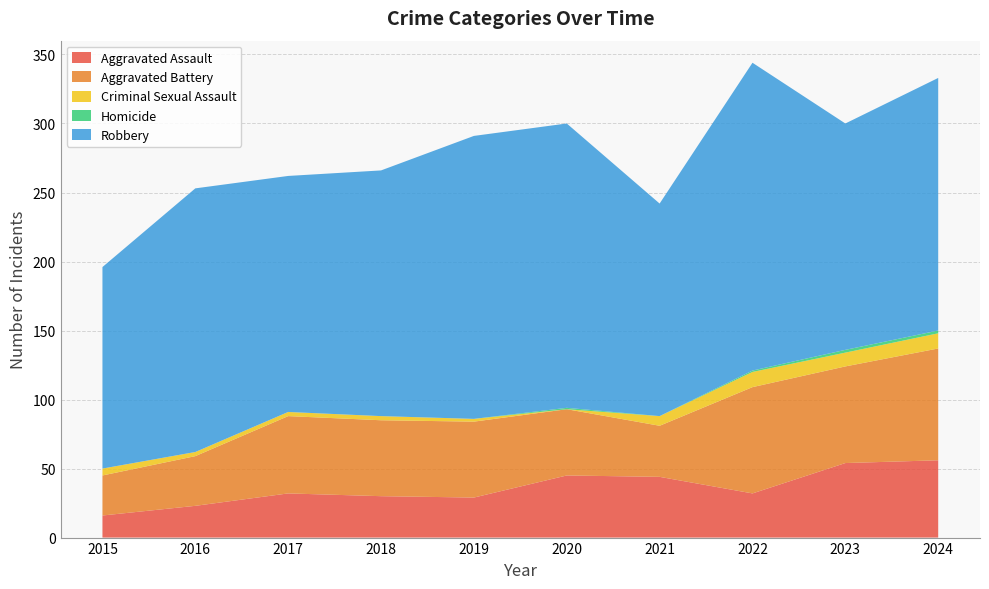

Reading left to right, what are all the values shown in this chart?

Aggravated Assault: 2015=16	2016=23	2017=32	2018=30	2019=29	2020=45	2021=44	2022=32	2023=54	2024=56
Aggravated Battery: 2015=29	2016=36	2017=56	2018=55	2019=55	2020=48	2021=37	2022=77	2023=70	2024=81
Criminal Sexual Assault: 2015=5	2016=3	2017=3	2018=3	2019=2	2020=0	2021=7	2022=11	2023=10	2024=11
Homicide: 2015=0	2016=0	2017=0	2018=0	2019=0	2020=1	2021=0	2022=1	2023=2	2024=2
Robbery: 2015=146	2016=191	2017=171	2018=178	2019=205	2020=206	2021=154	2022=223	2023=164	2024=183